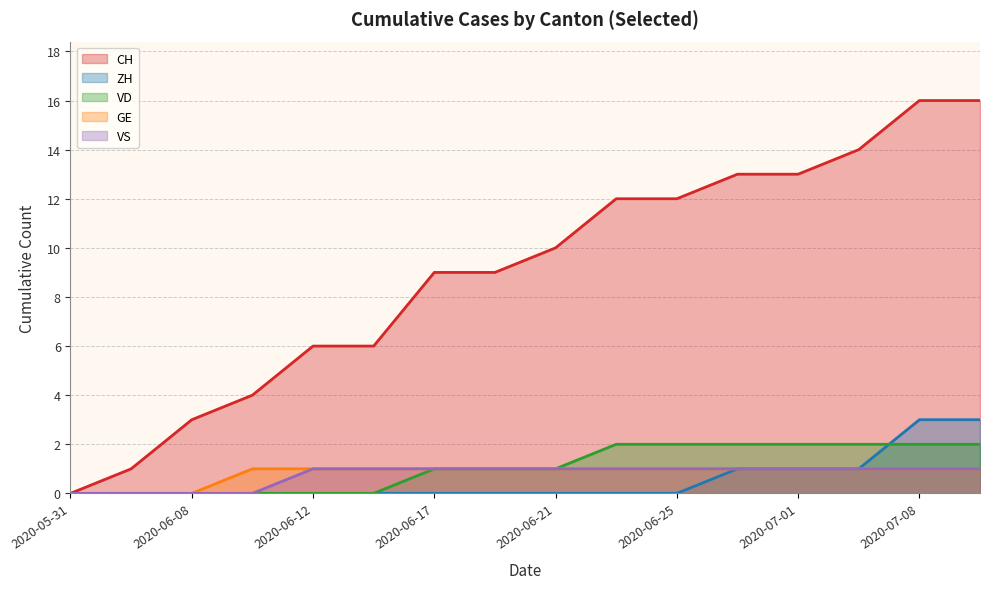

What are all the series names shown in the legend?

CH, ZH, VD, GE, VS